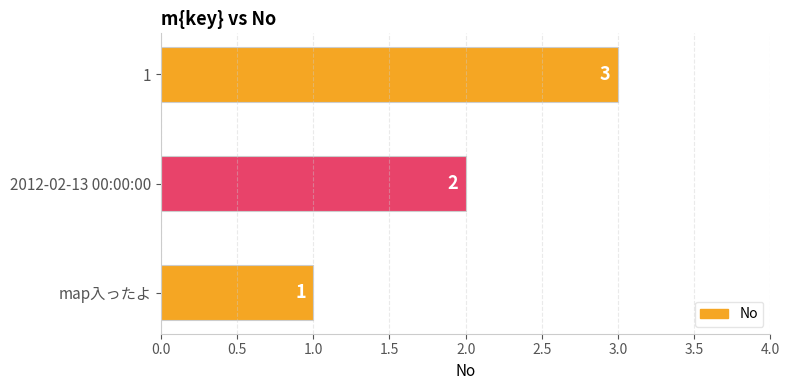

What is the greatest value displayed?

3